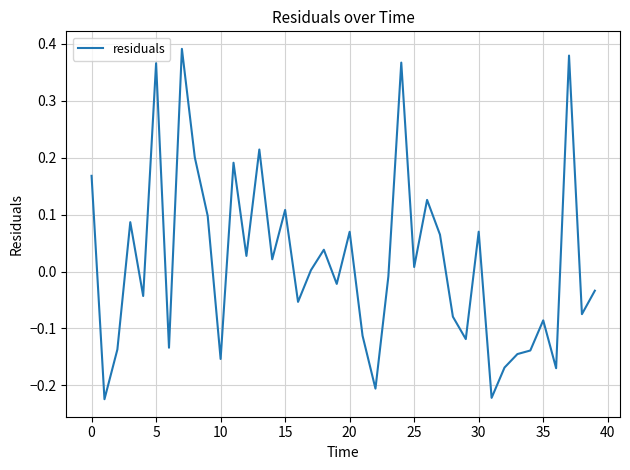

What is the difference between the maximum and minimum values?

0.6